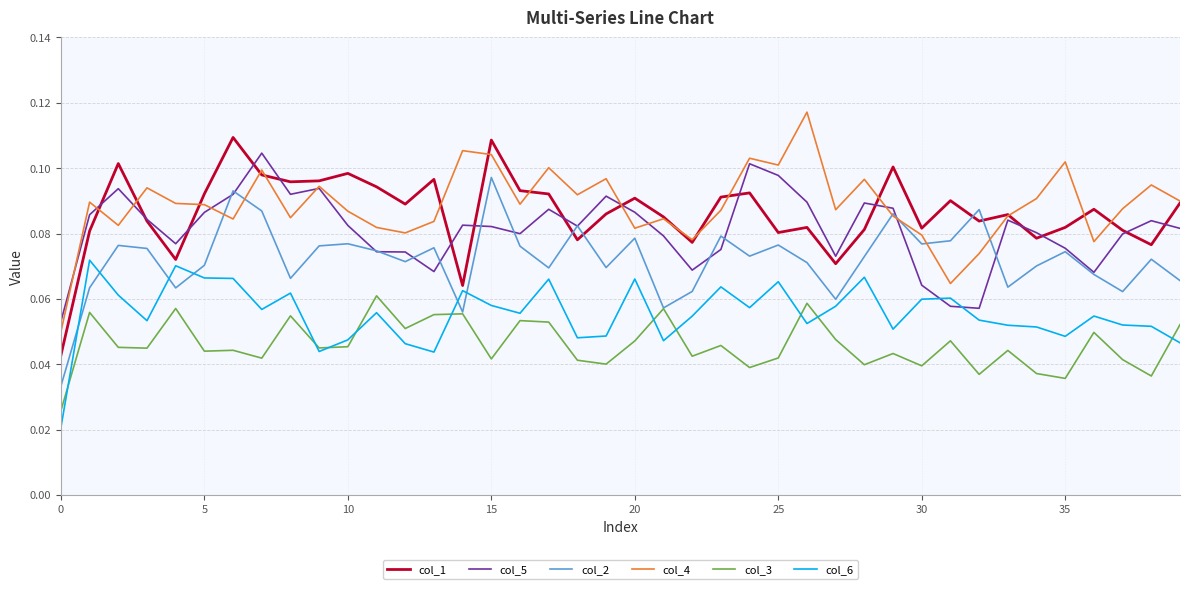

How many intersections are there between col_2 and col_1?

4